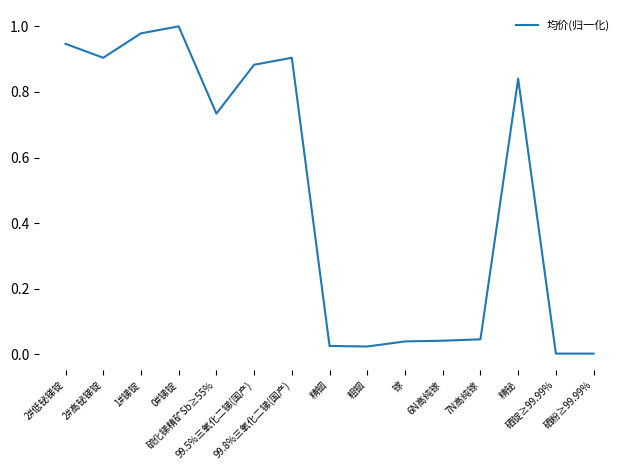

The chart shows a value of 0.0 at 7N高纯镓. True or false?

True